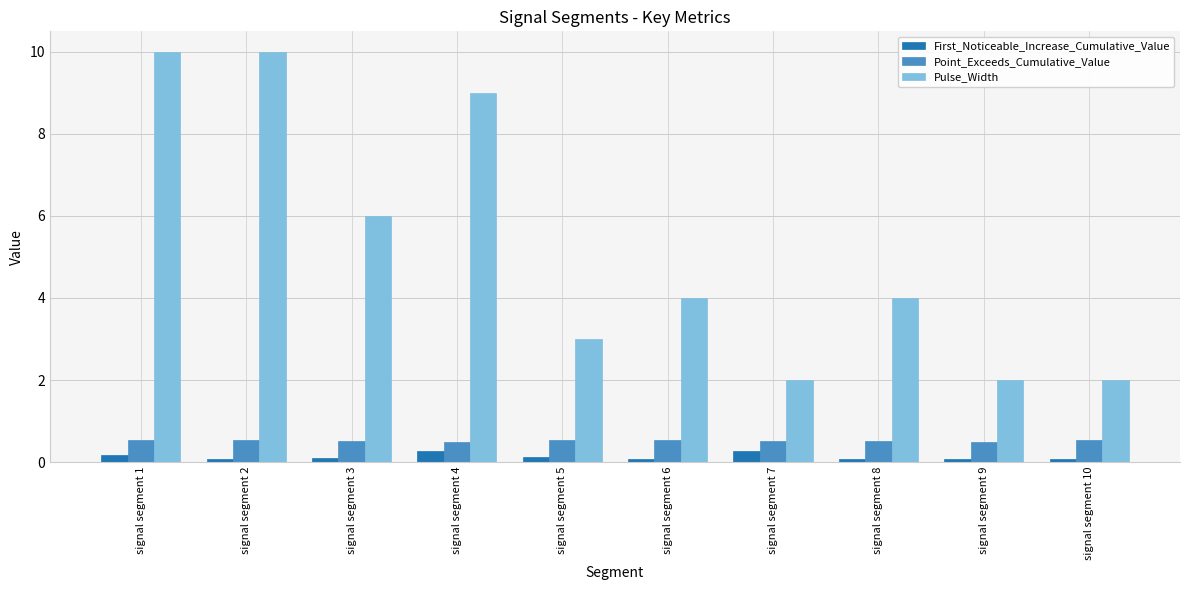

What is the value of the Pulse_Width bar at the 5th from the left?

3.0